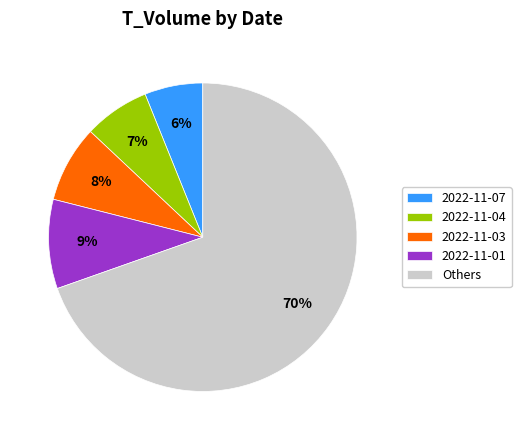

To the nearest percent, what portion does 2022-11-07 represent?

6%